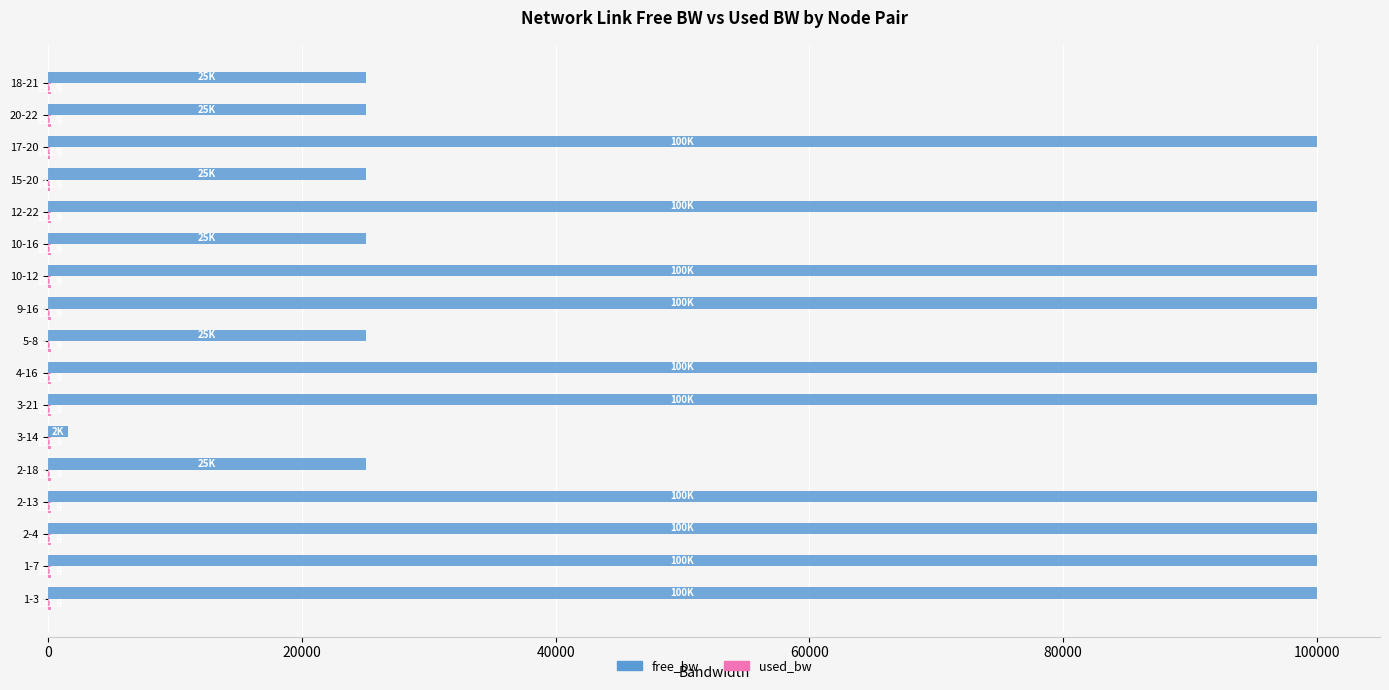

Which series has the largest total across all categories?

free_bw